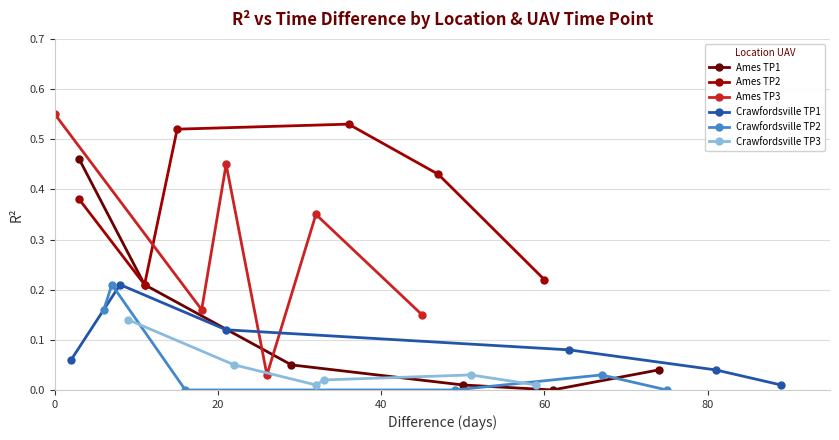

In Ames TP2, how many points are lower than both neighbors (excluding endpoints)?

1